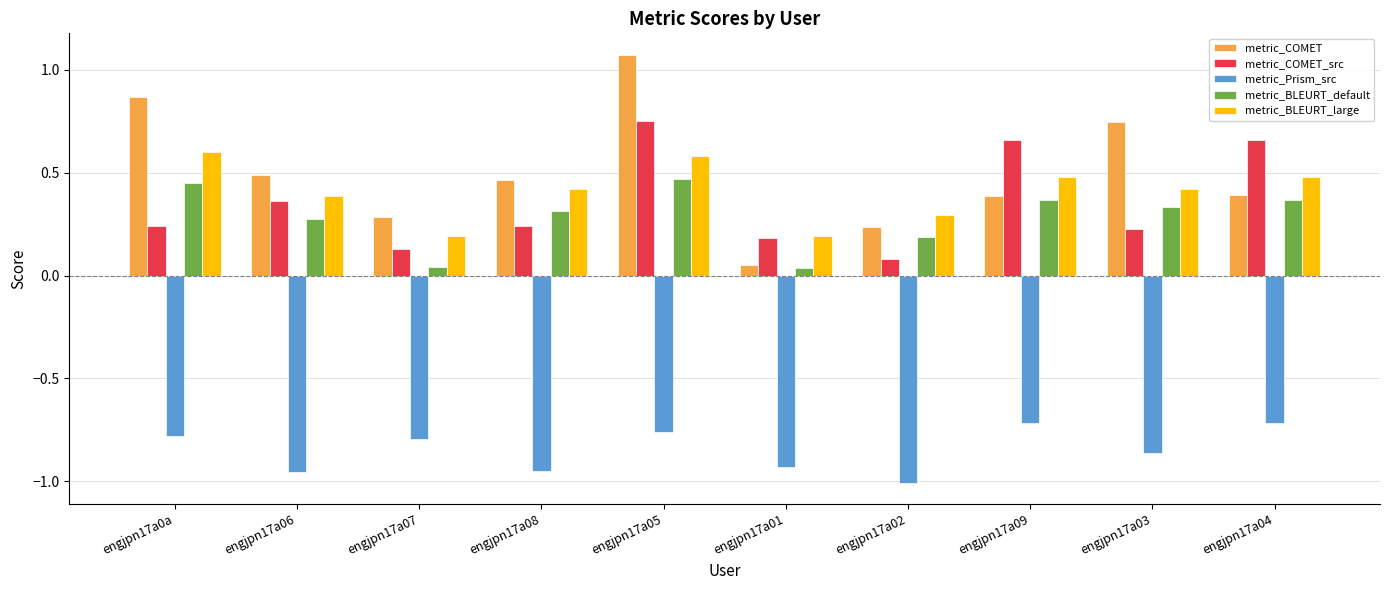

Which label corresponds to the largest value in the chart?

engjpn17a05